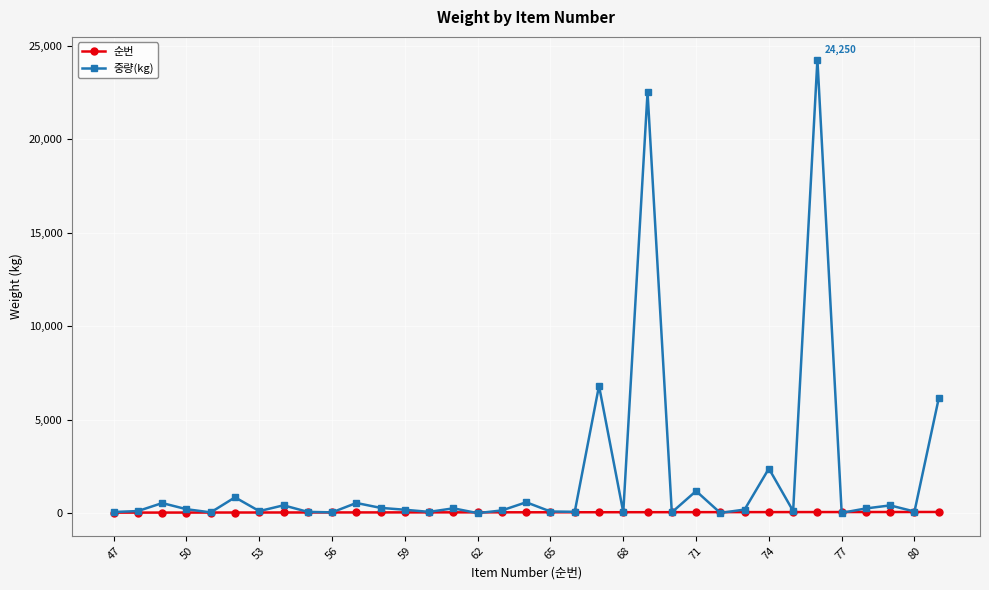

True or false: 중량(kg) has more than 1 interior local peaks.

True